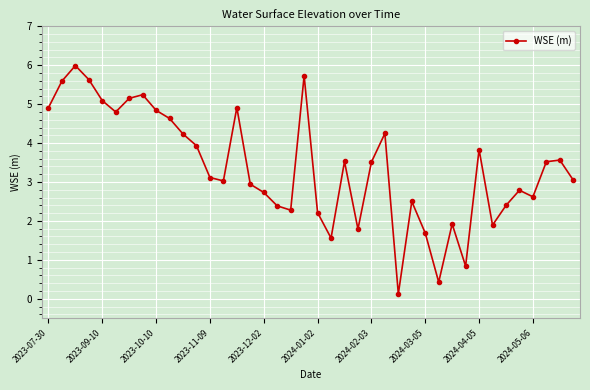

What is the difference between the maximum and second lowest values?

5.6